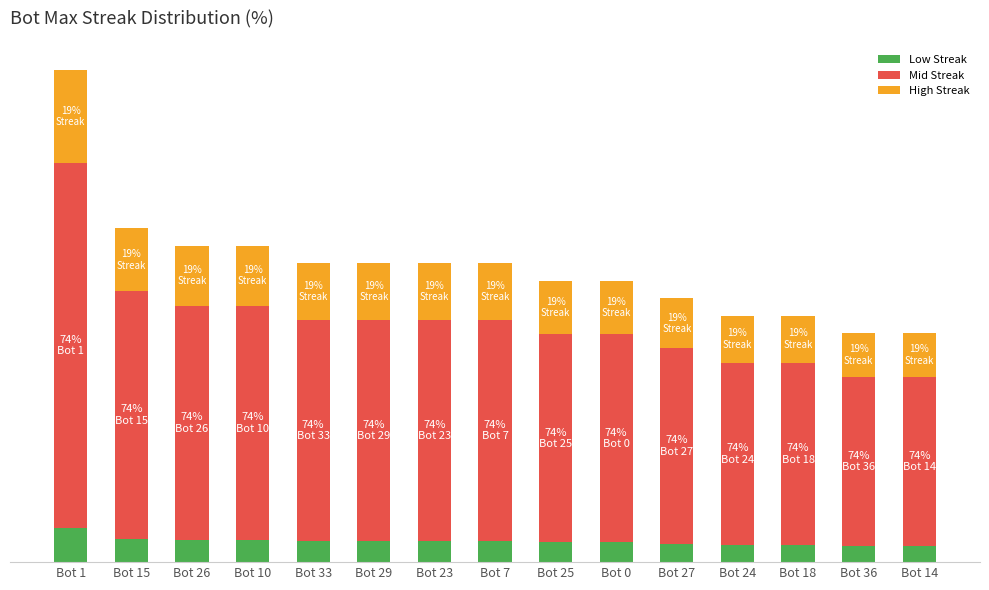

What is the label of the 8th bar from the right?

Bot 7